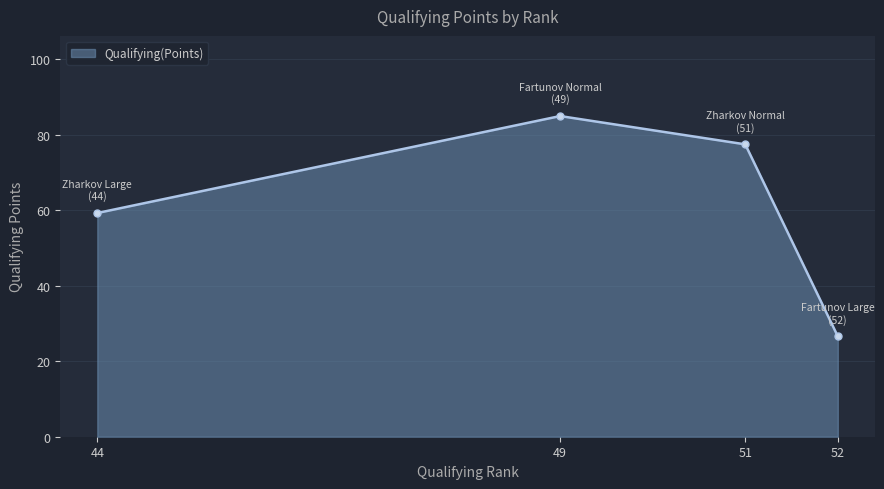

The value at 49 is 85.0. True or false?

True